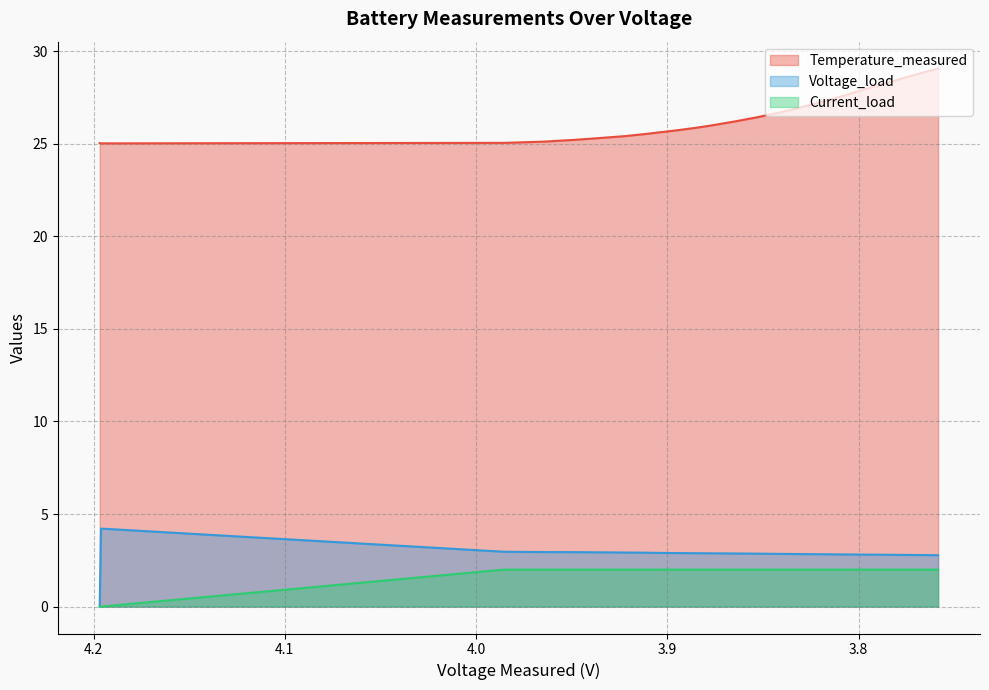

What are all the series names shown in the legend?

Temperature_measured, Voltage_load, Current_load